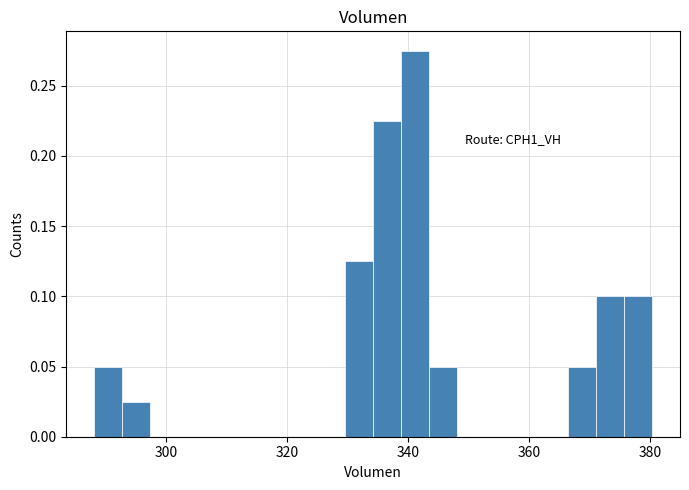

Read against the x-axis, roughly where is the centre of the tallest bar?

342